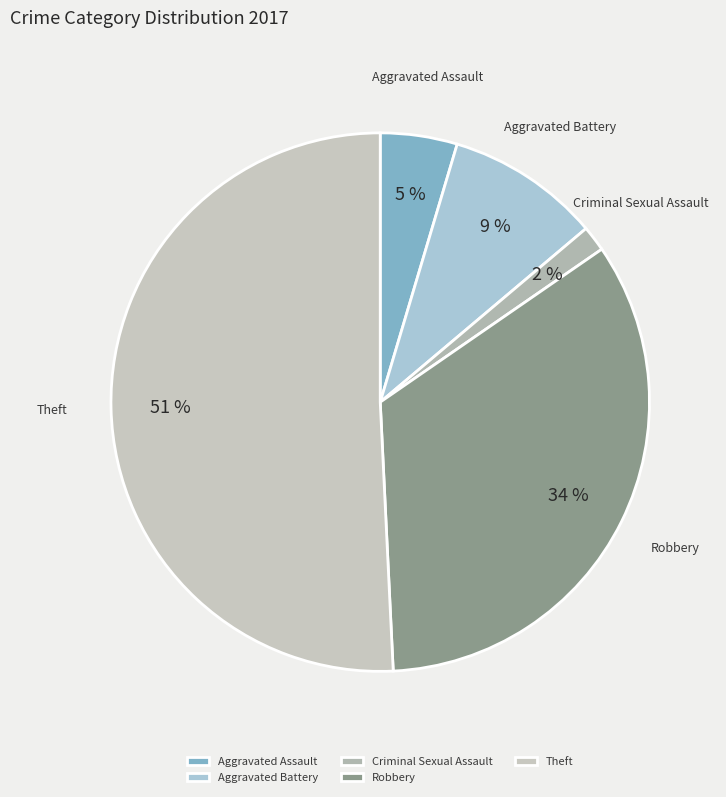

How many segments does this pie chart have?

5